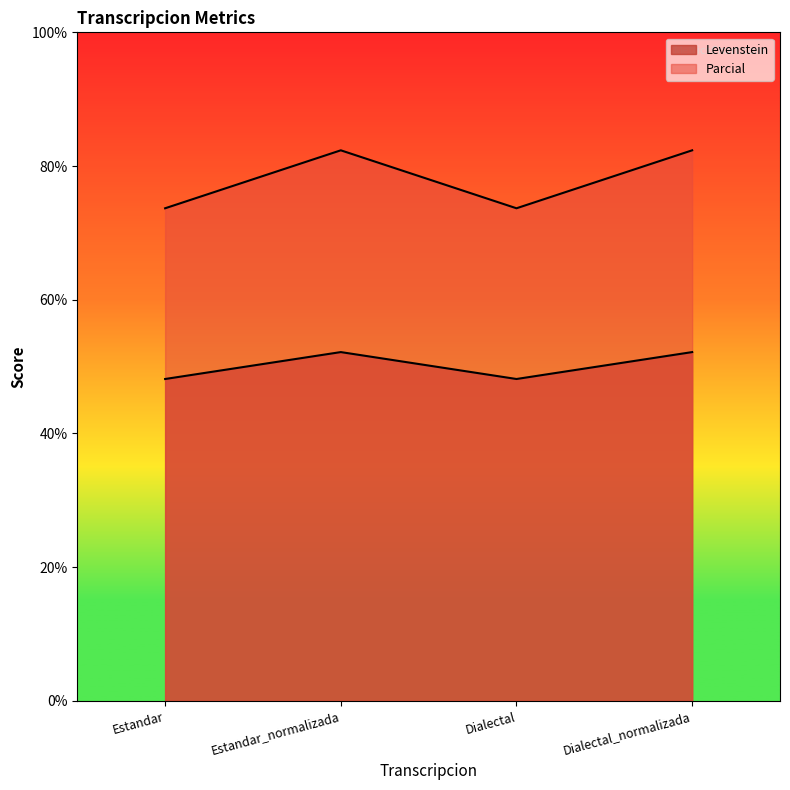

True or false: Levenstein and Parcial intersect in this chart.

False